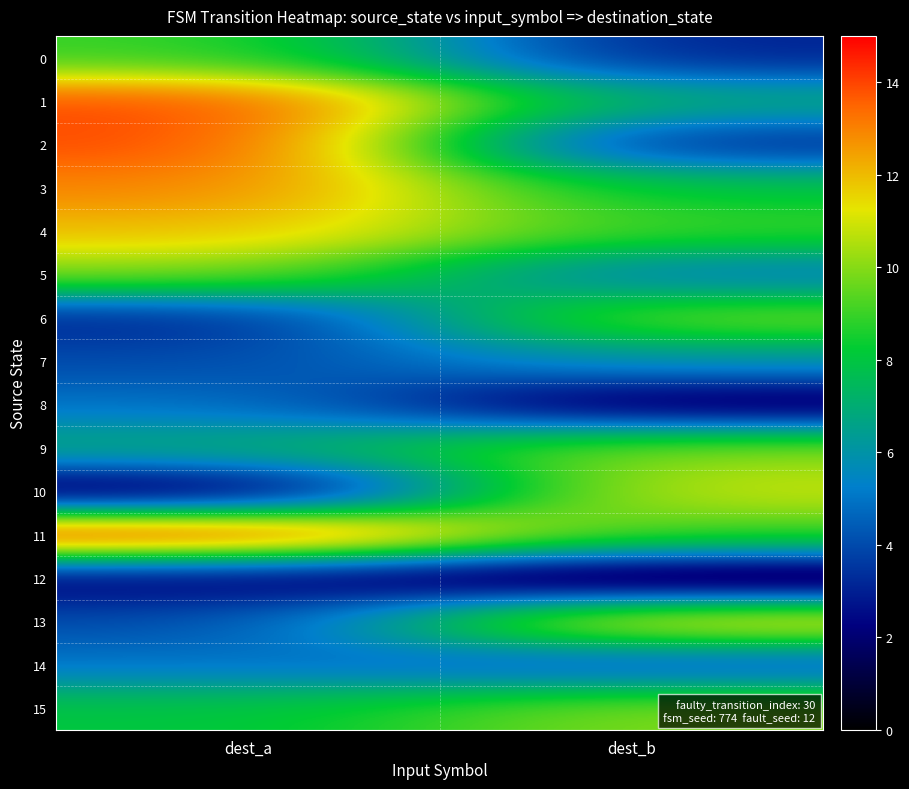

How many data points does each series have?

2